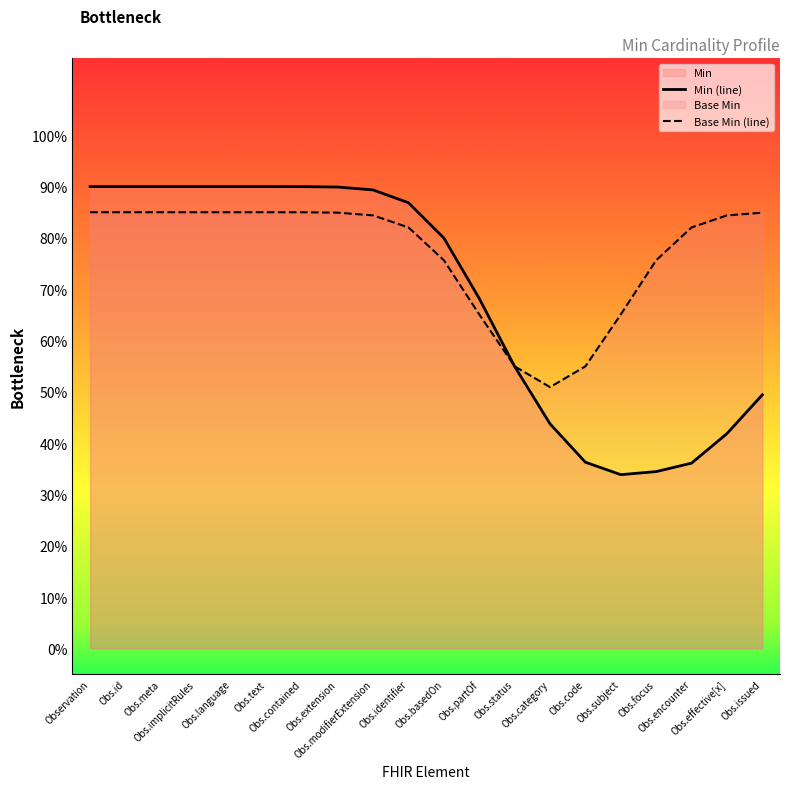

What is the sum of the Base Min (line) values at Obs.identifier and Obs.encounter?

1.6